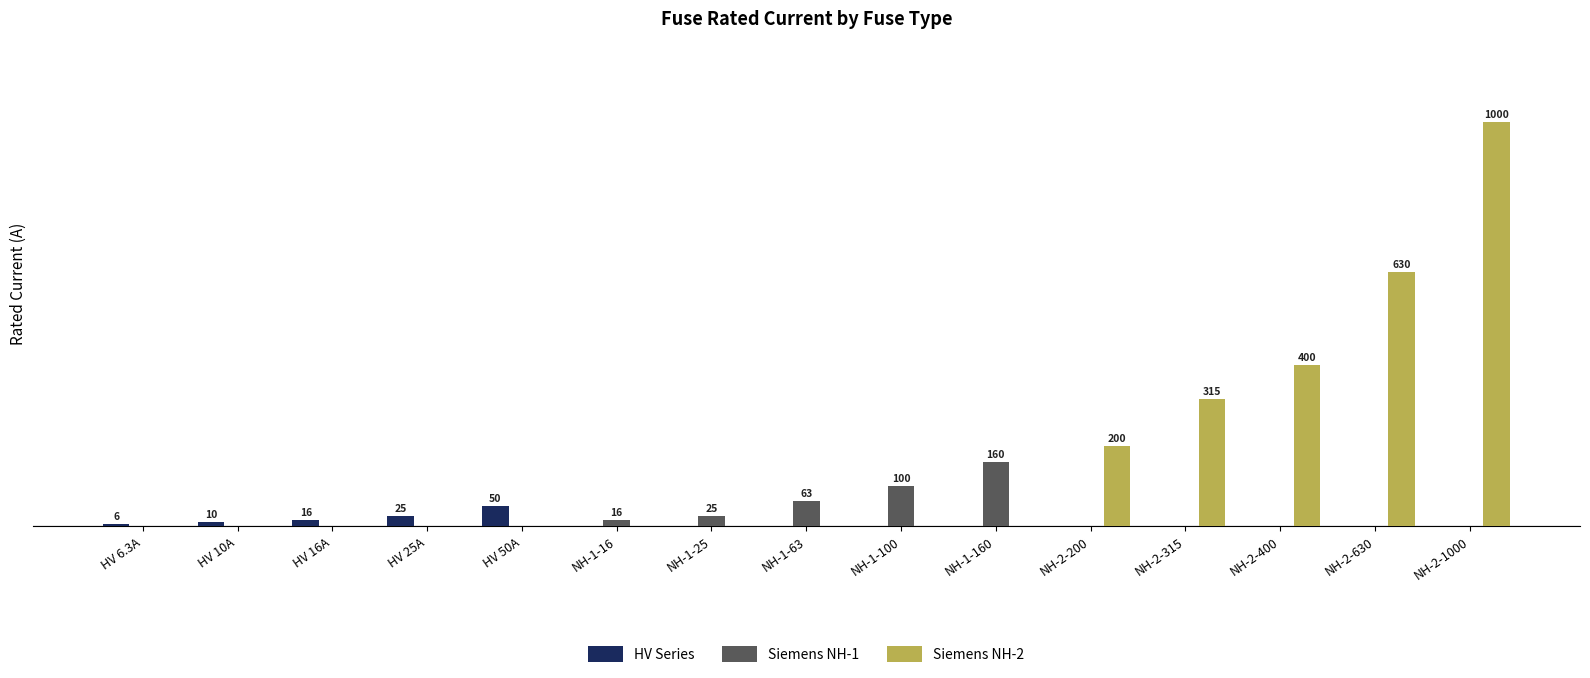

Rank the series at HV 10A from lowest to highest value.

Siemens NH-1, Siemens NH-2, HV Series